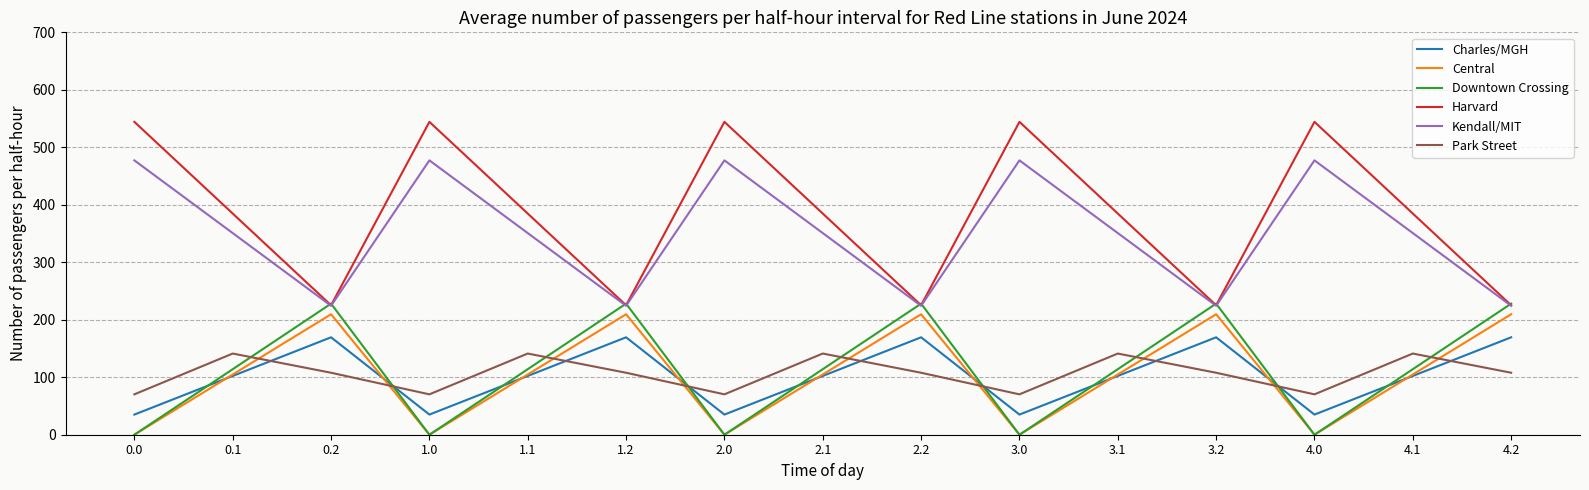

In Central, how many points are higher than both neighbors (excluding endpoints)?

4